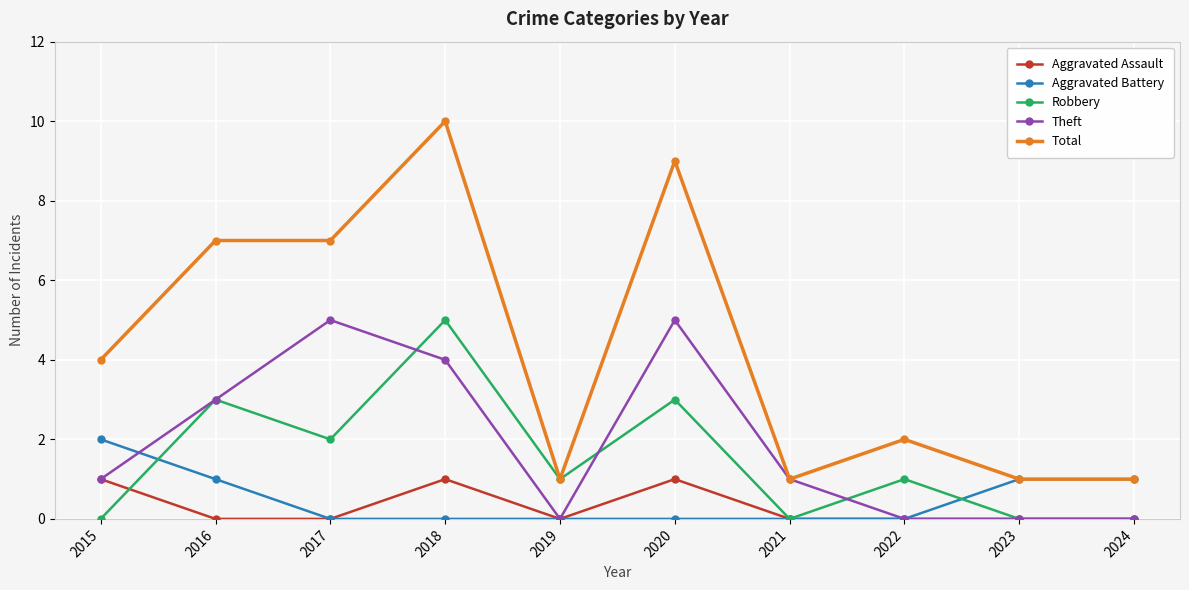

The Total series shows 9 at 2020. True or false?

True